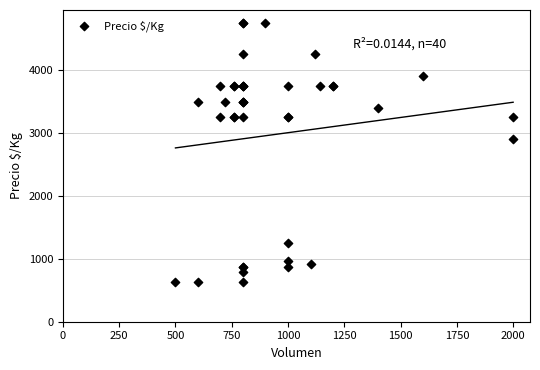

What Y value in the scatter plot is closest to 2687?

2900